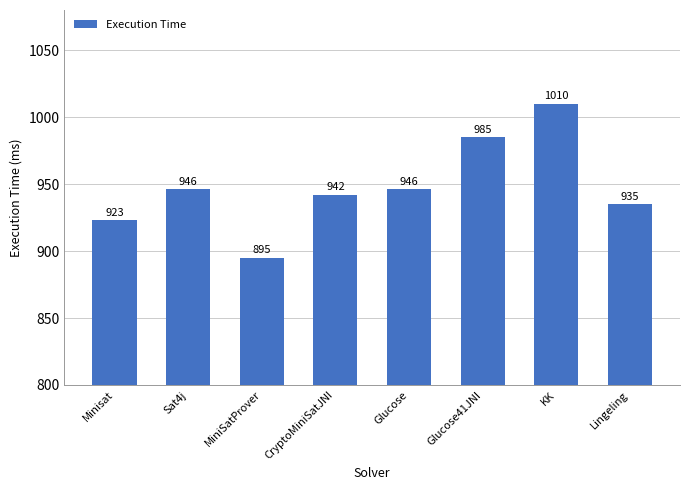

What is the label of the 6th bar from the left?

Glucose41JNI